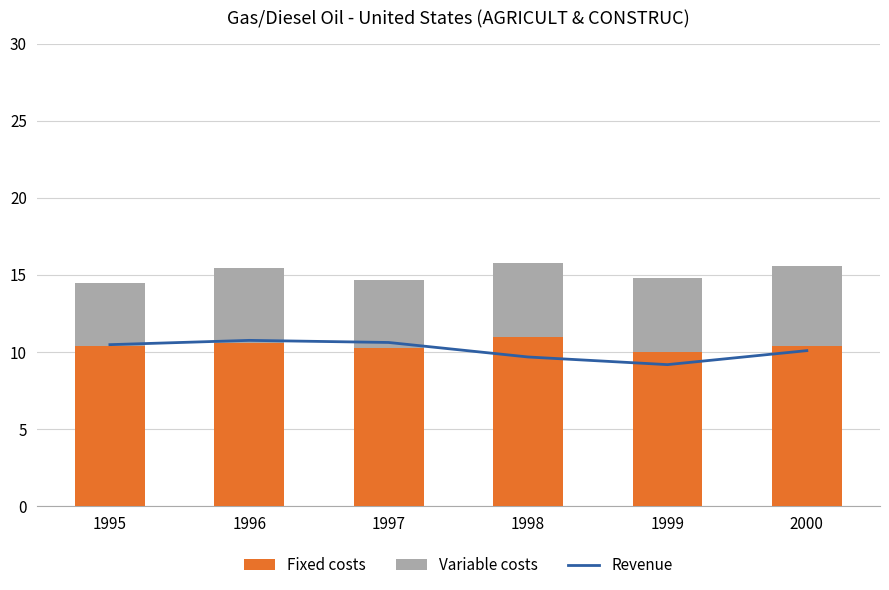

What is the average value of the Revenue series?

10.1